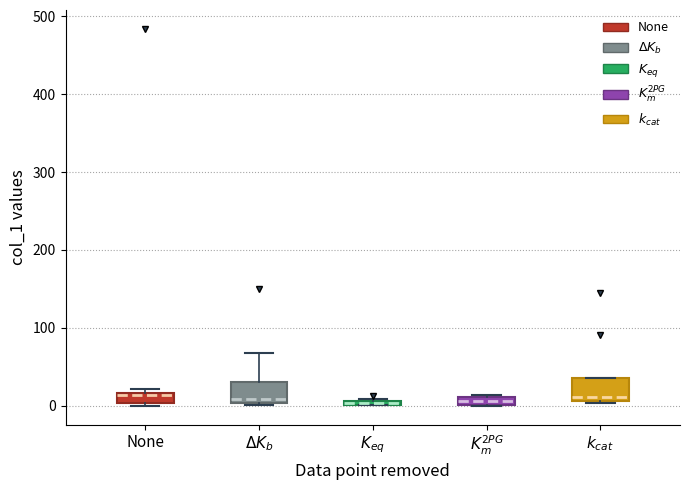

Where does the median line of the box for $\Delta K_b$ sit on the y-axis? The values are not printed on the chart, so give them approximately, as read against the axis.

10